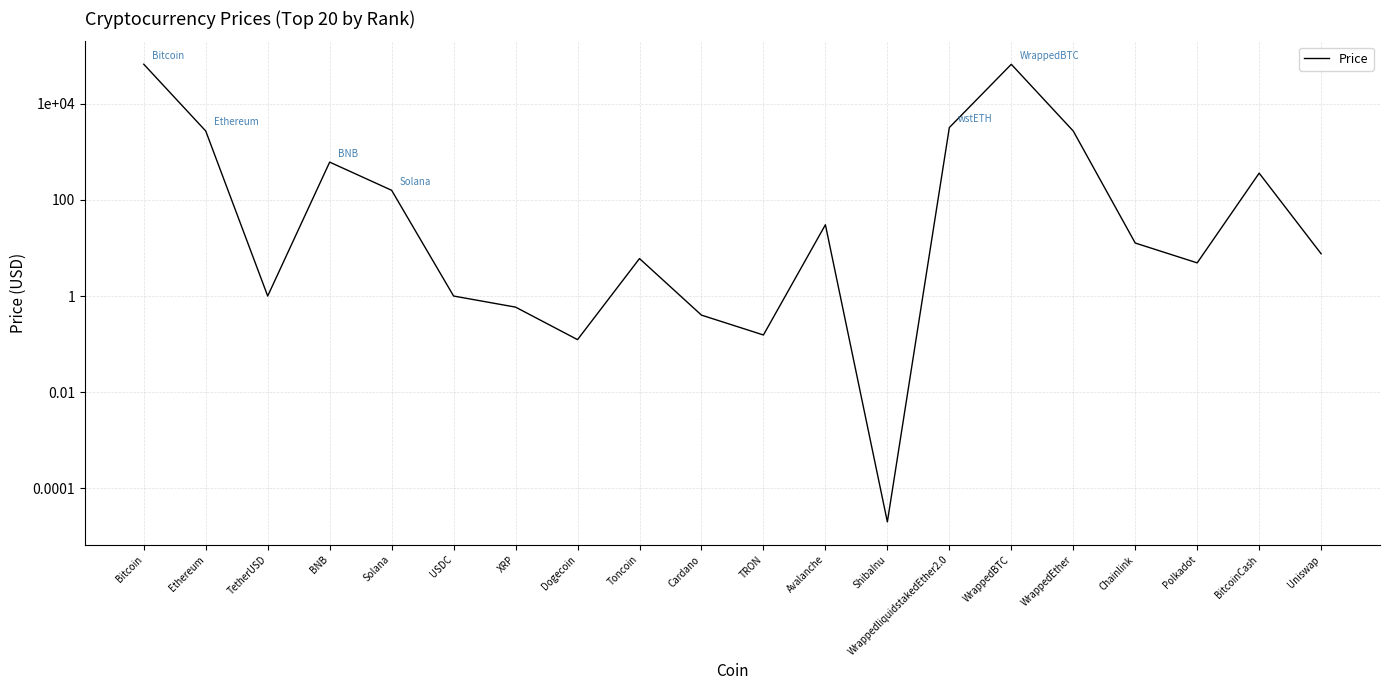

Which category has the highest value across all series?

Bitcoin